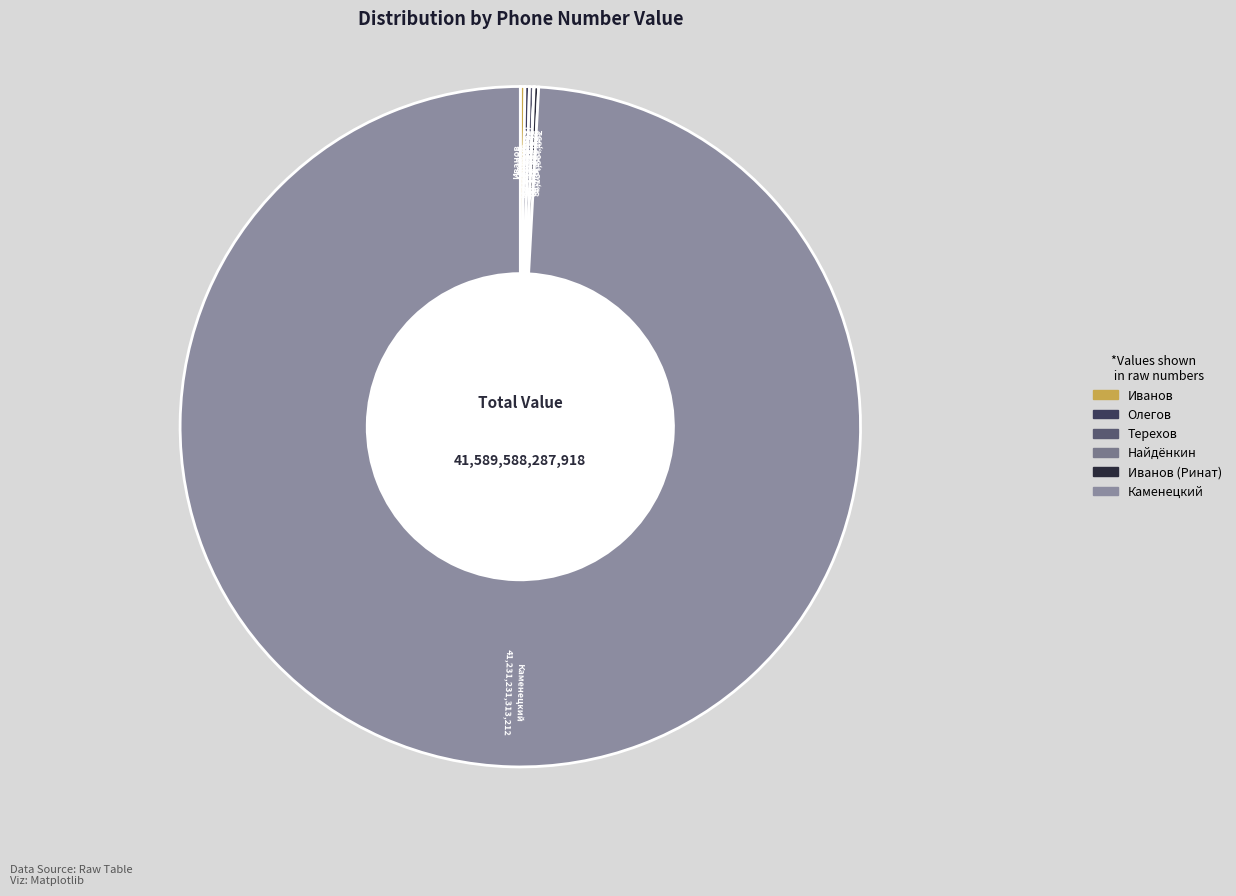

Which slice represents more than half of the pie?

Каменецкий